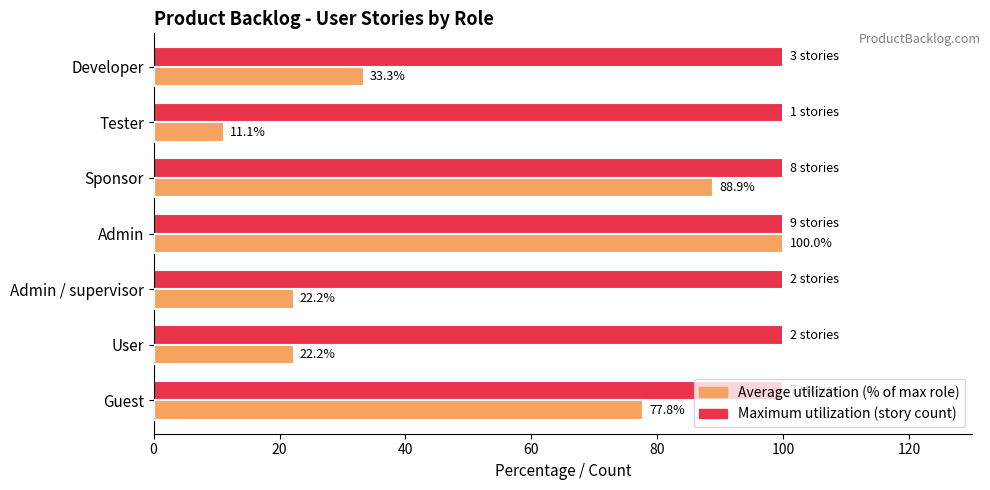

What is the total value across all series at Sponsor?

188.9